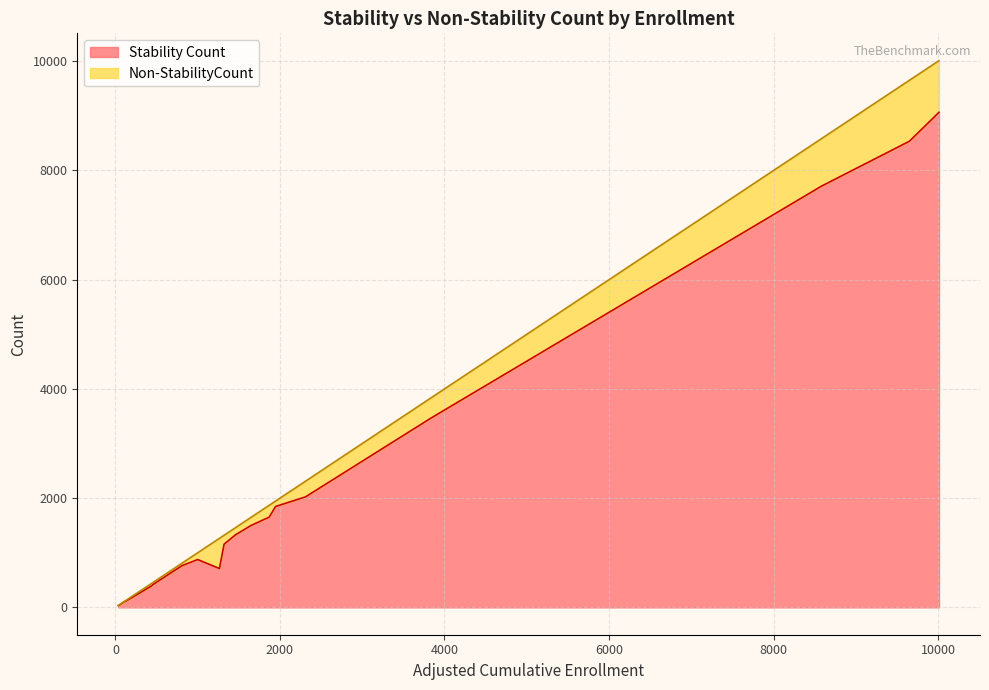

What is the highest value of the Stability Count series?

9065